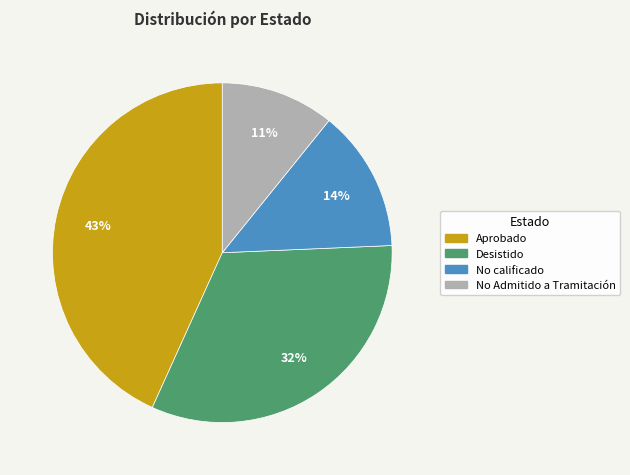

What percentage is the No calificado slice, to the nearest percent?

14%